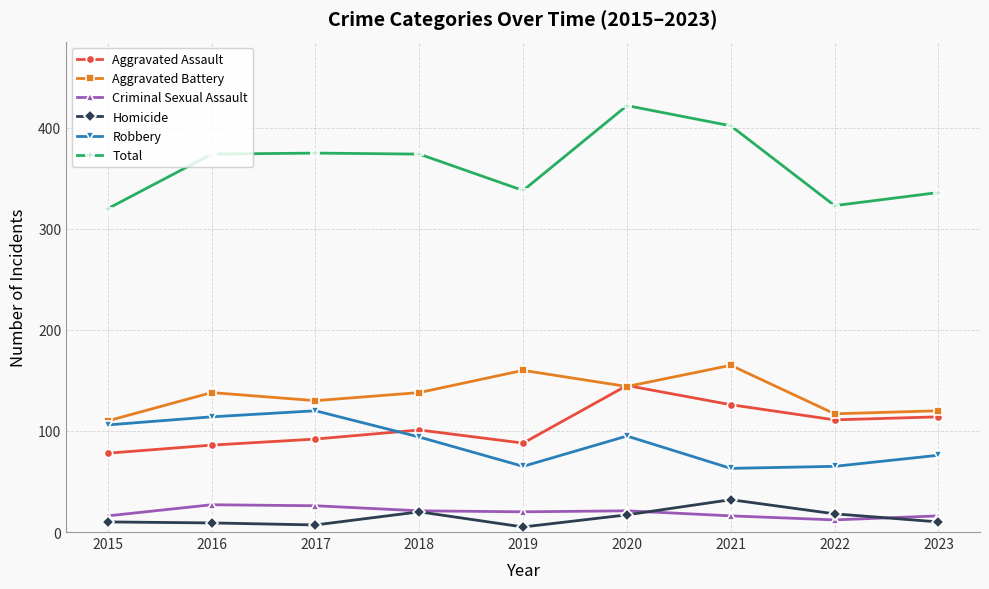

What is the average value of the Homicide series?

14